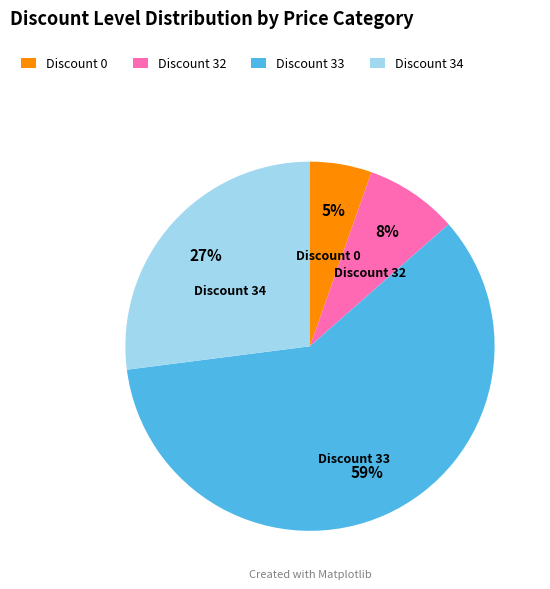

What is the smallest slice in the pie chart?

Discount 0